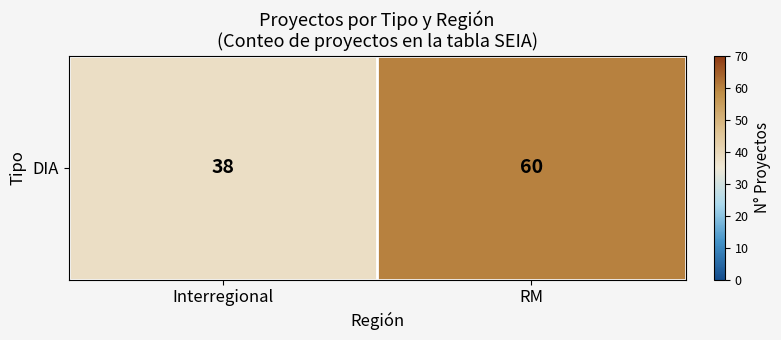

Is it true that the value at Interregional is 38?

True